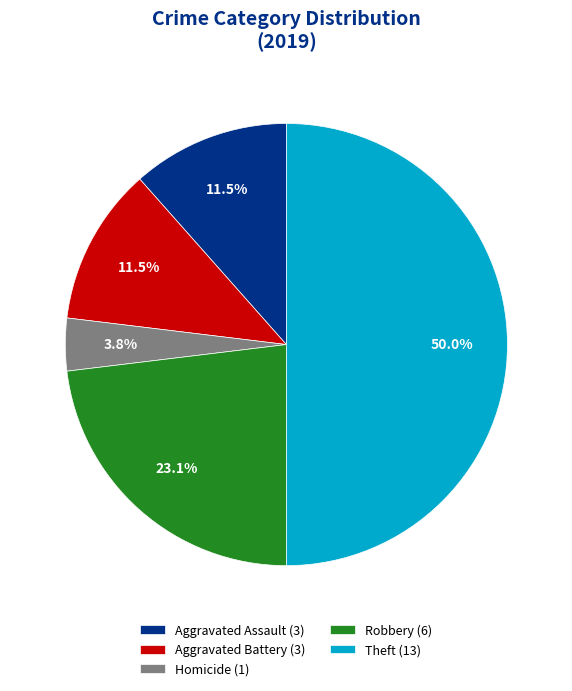

Do Theft (13) and Aggravated Assault (3) together represent more than half of the pie?

Yes